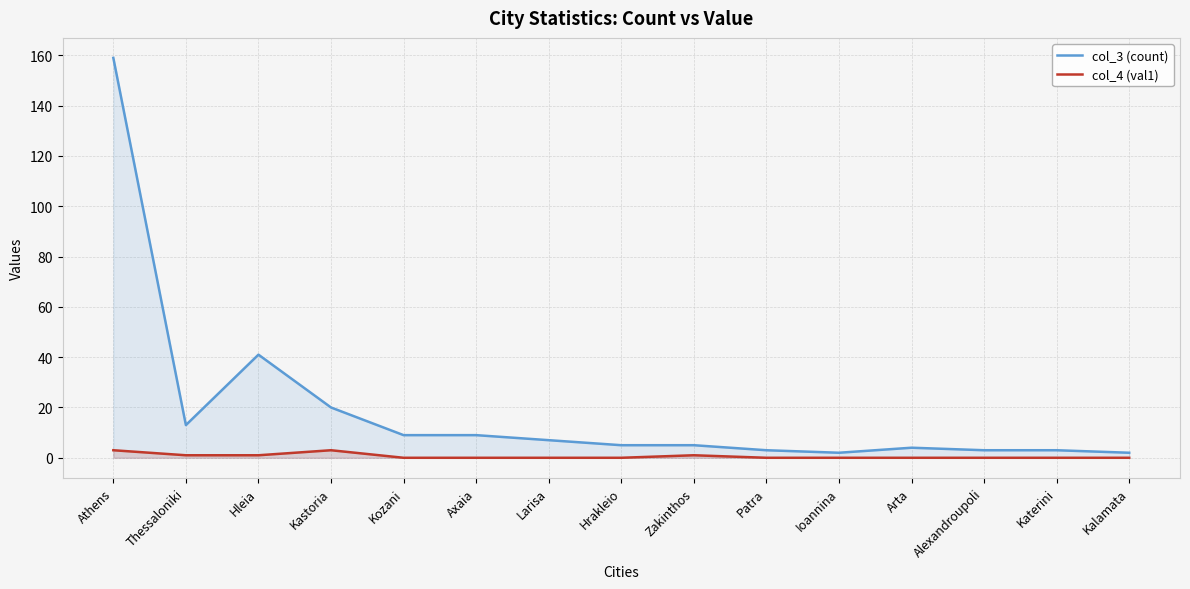

What is the total value across all series at Alexandroupoli?

3